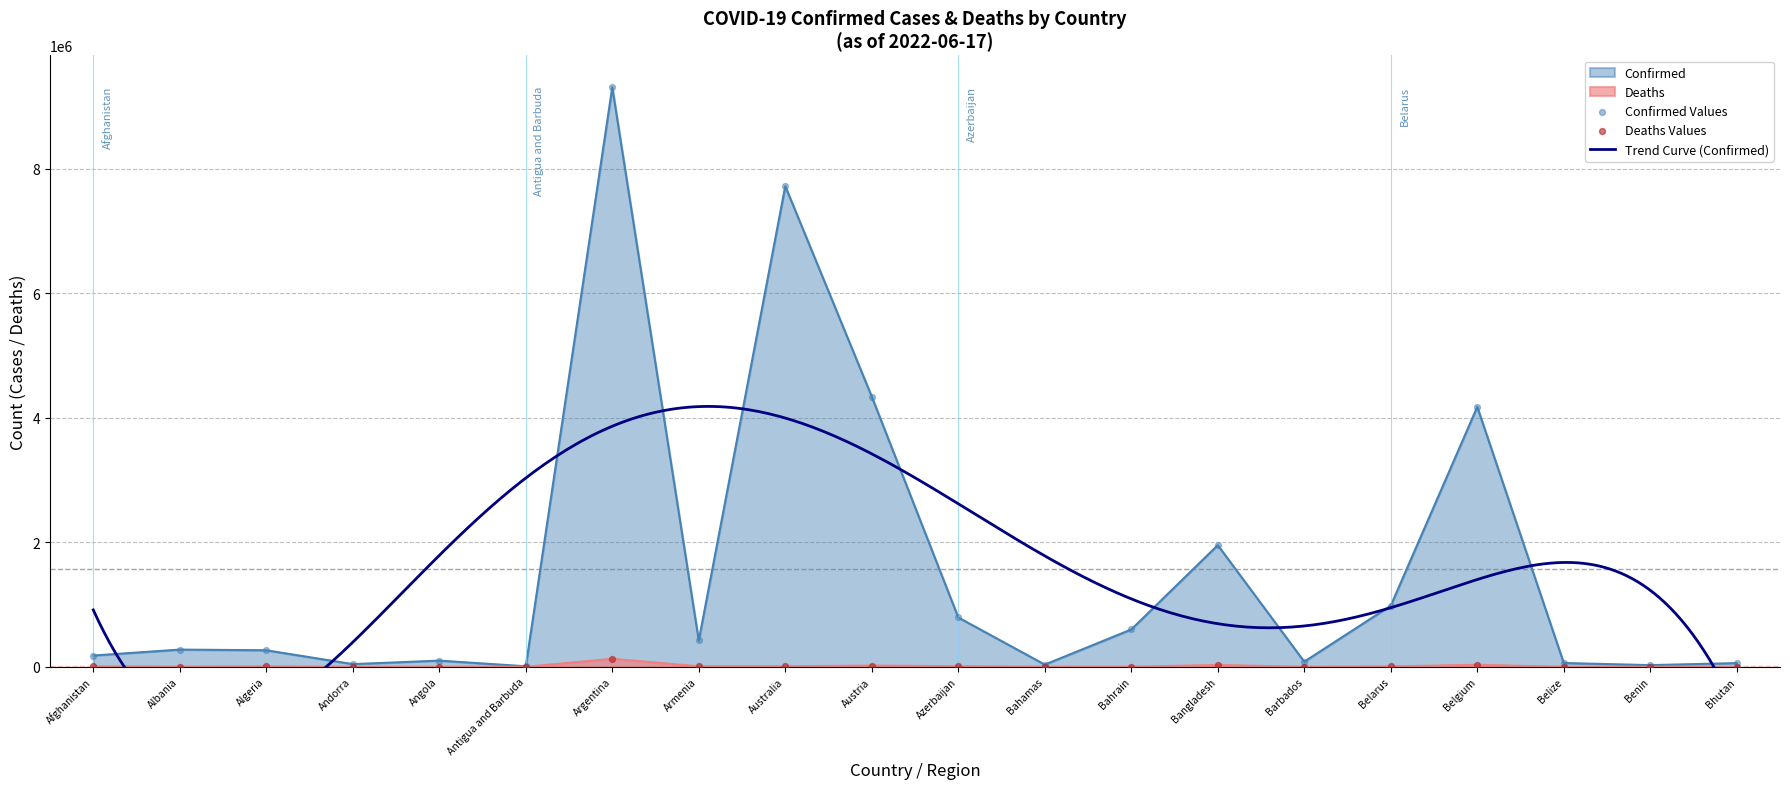

Is the value of Confirmed at Belarus greater than the value of Deaths at Angola?

Yes